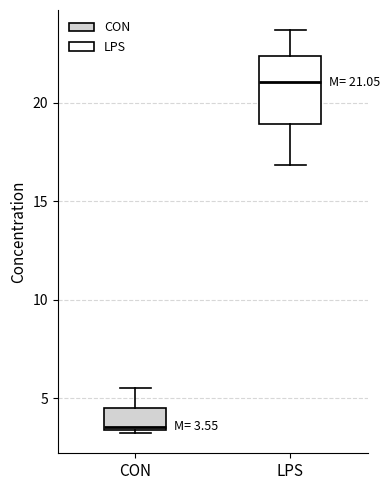

Which box has the lowest median line?

CON